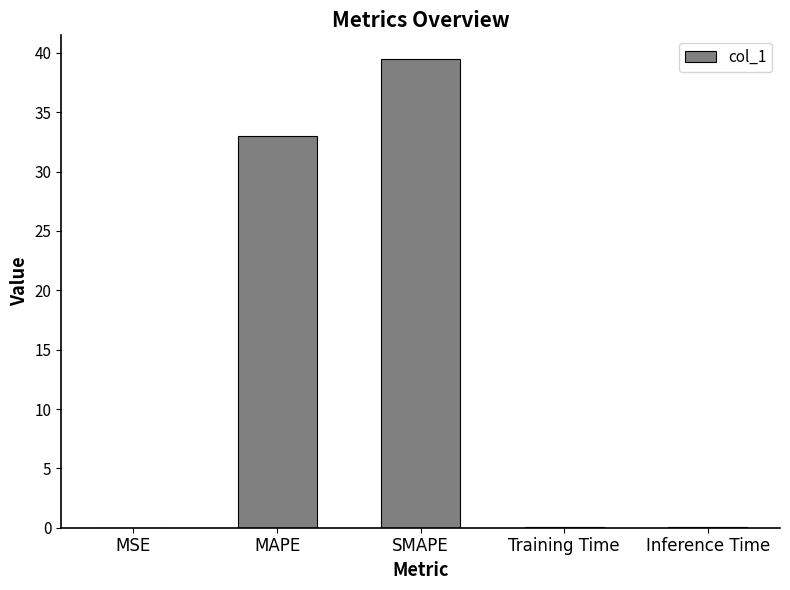

The chart shows a value of 52.8 at SMAPE. True or false?

False